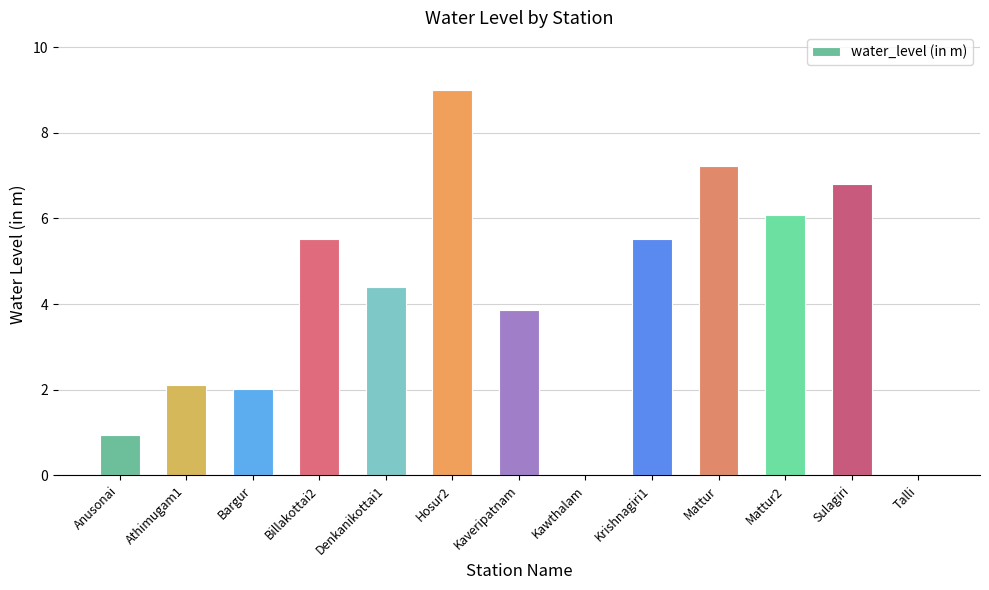

True or false: the data shows 0.0 at Kawthalam.

True